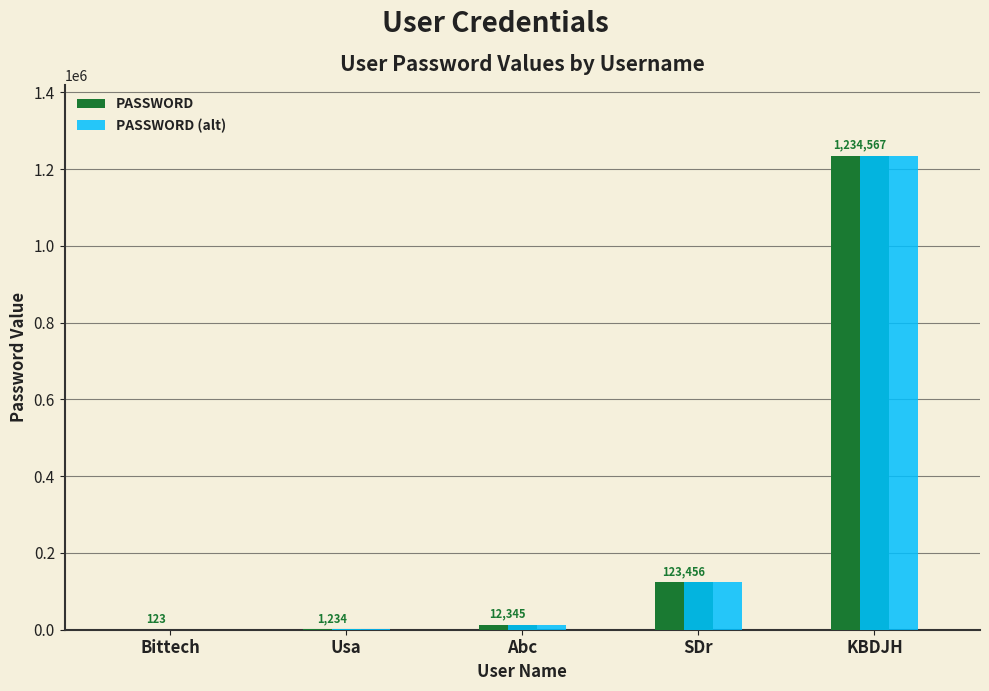

Reading left to right, transcribe all the data shown in this chart.

PASSWORD: 123	1234	12345	123456	1234567
PASSWORD (alt): 123	1234	12345	123456	1234567